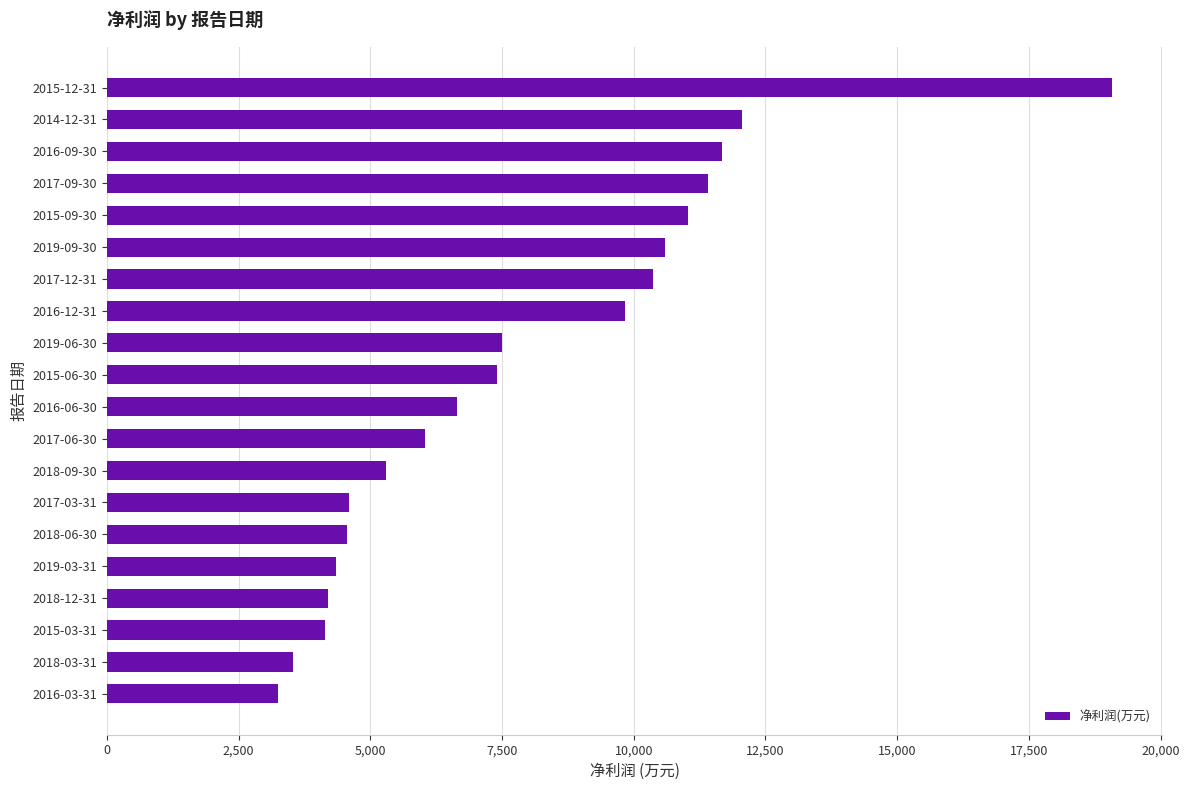

The value at 2017-03-31 is 1631. True or false?

False